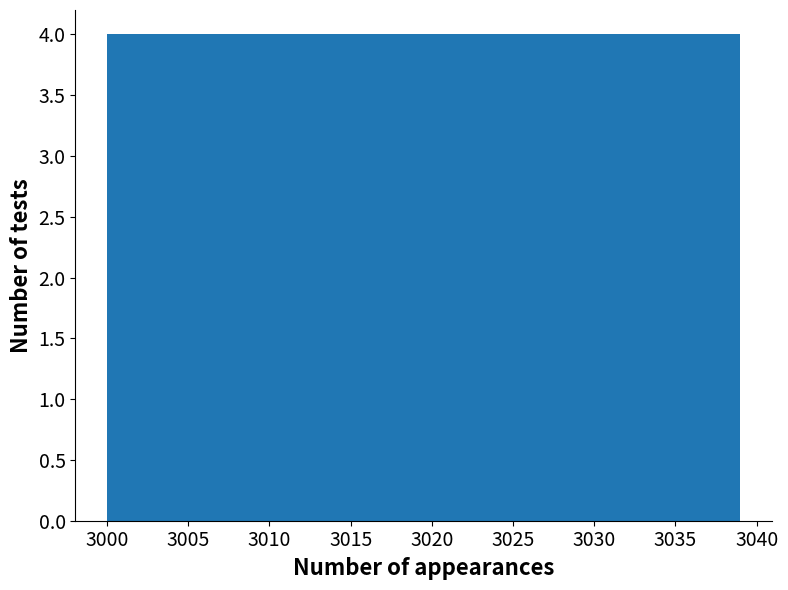

What is the height of the bar covering 3027.3 to 3031.2 on the x-axis? Neither the bar edges nor the heights are printed on the chart, so give them approximately, as read against the axes.

4